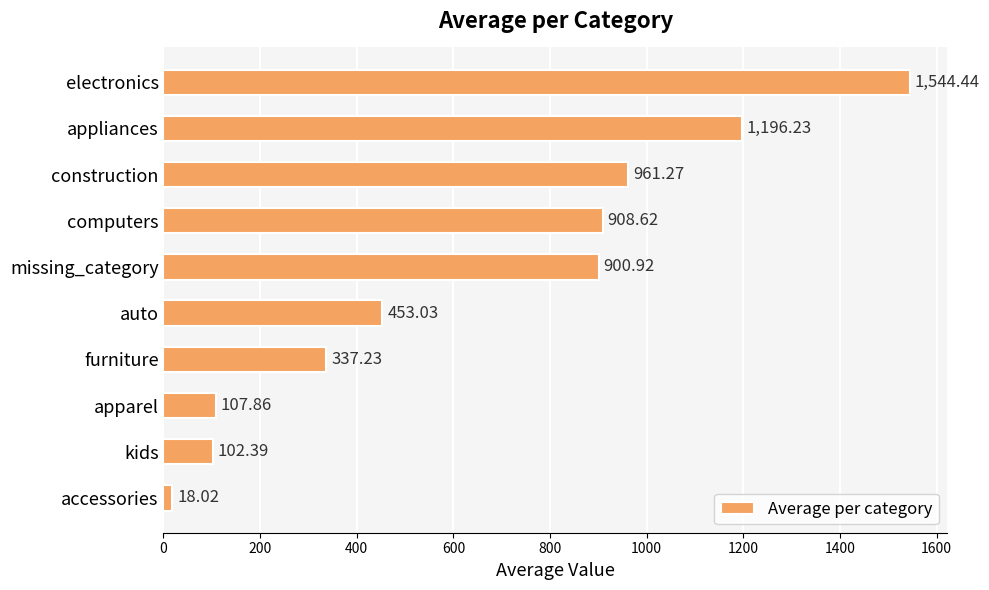

Rank the categories by value from lowest to highest.

accessories, kids, apparel, furniture, auto, missing_category, computers, construction, appliances, electronics